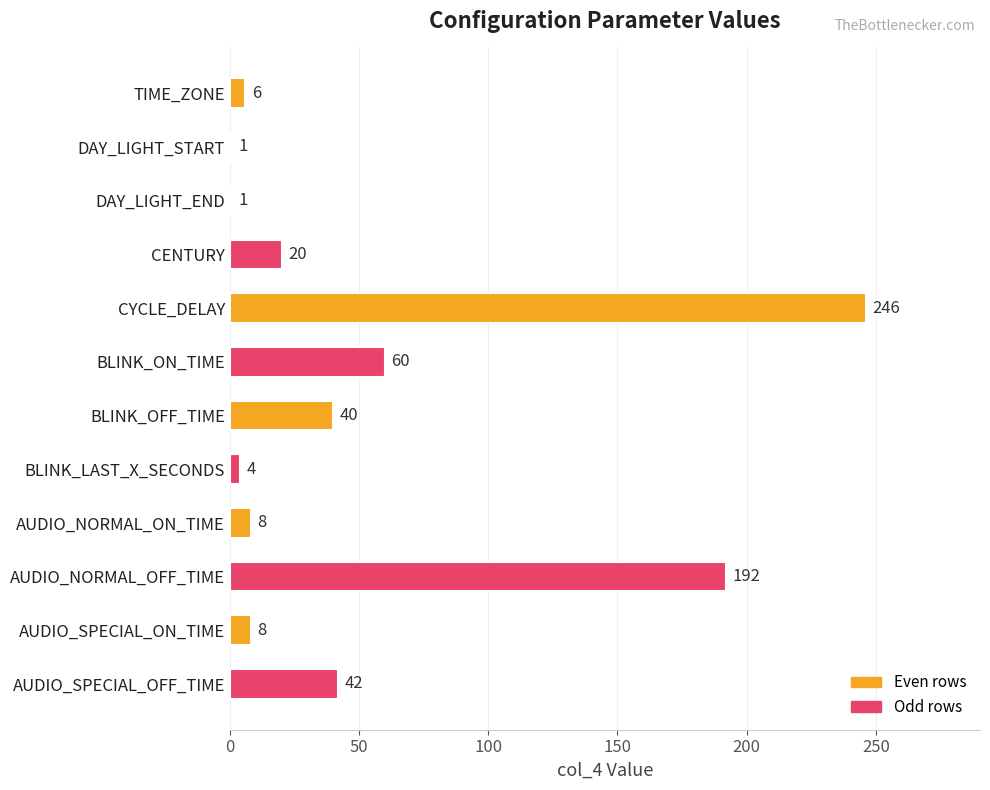

The chart shows a value of 60 at BLINK_ON_TIME. True or false?

True